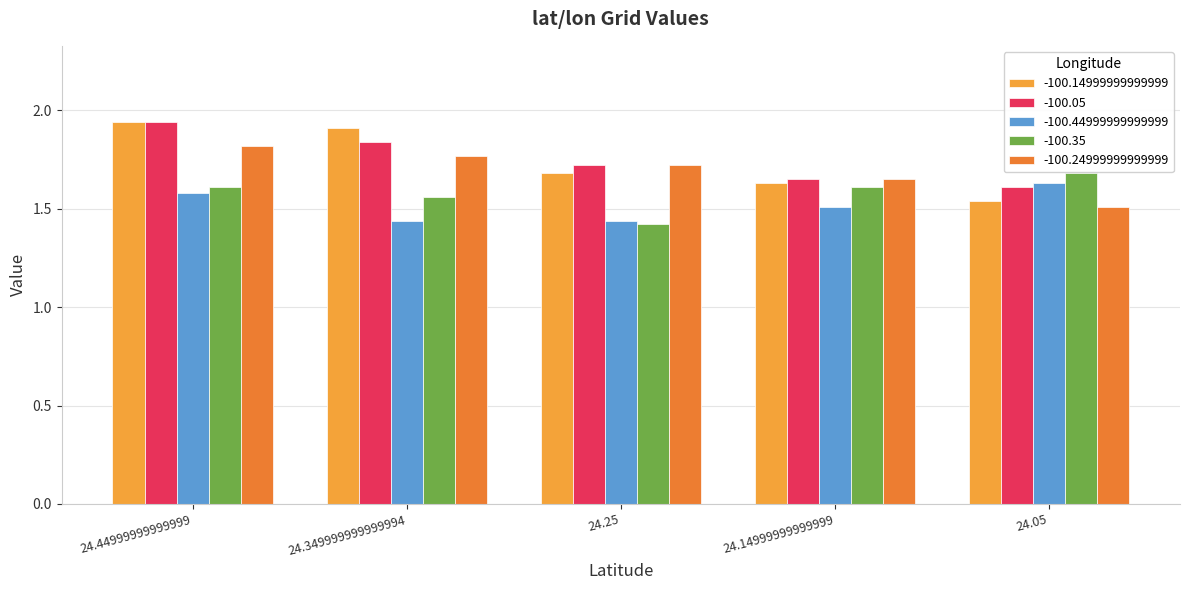

How many distinct data groups are displayed?

5